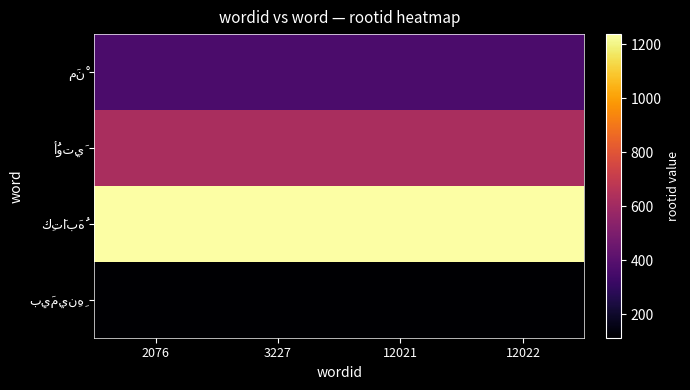

What is the minimum value shown in the chart?

114